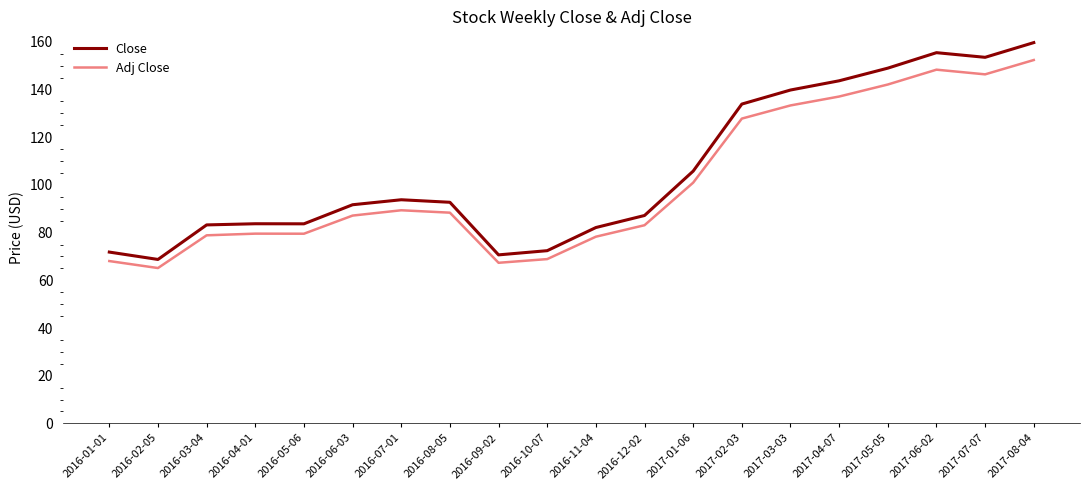

What is the difference between the second highest and minimum values in the Adj Close series?

83.2